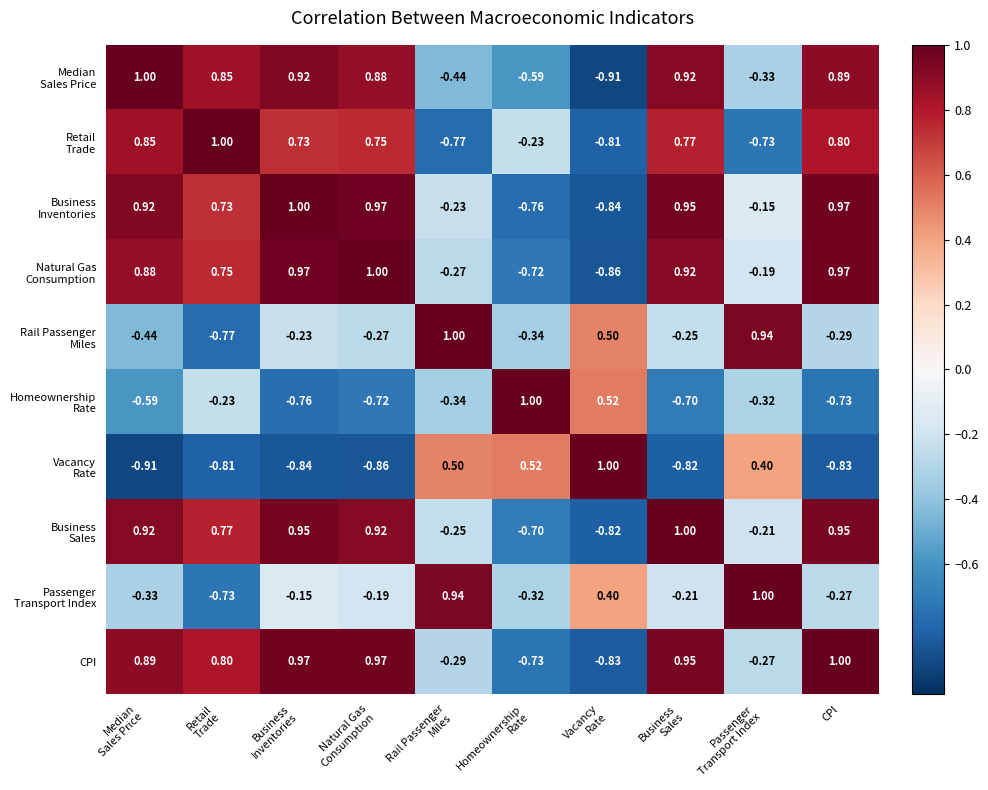

How many data points does each series have?

10